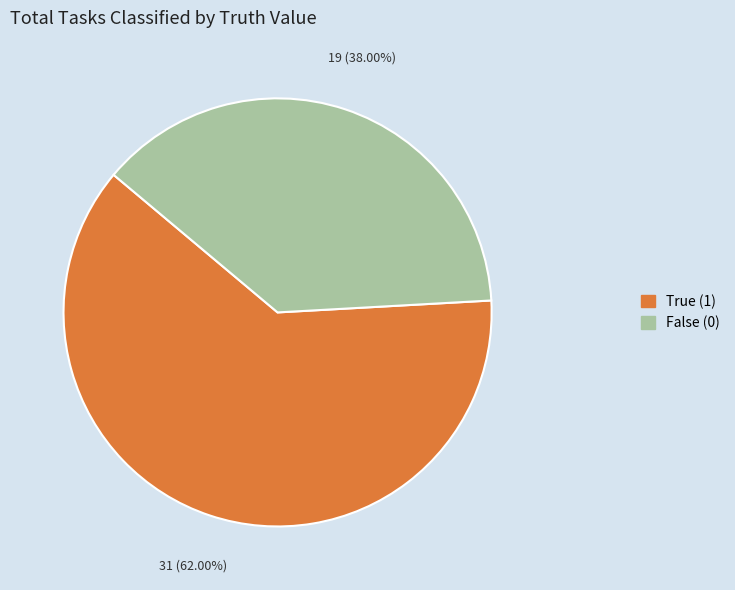

Is there any slice that represents more than half of the pie?

Yes